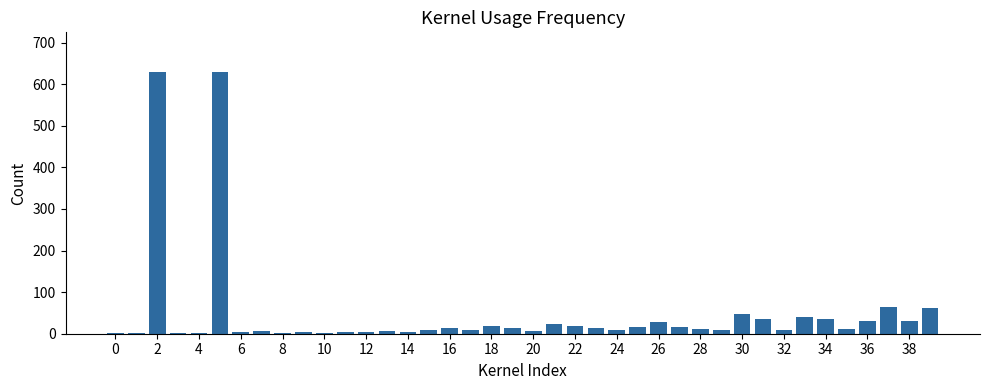

What is the greatest value displayed?

630